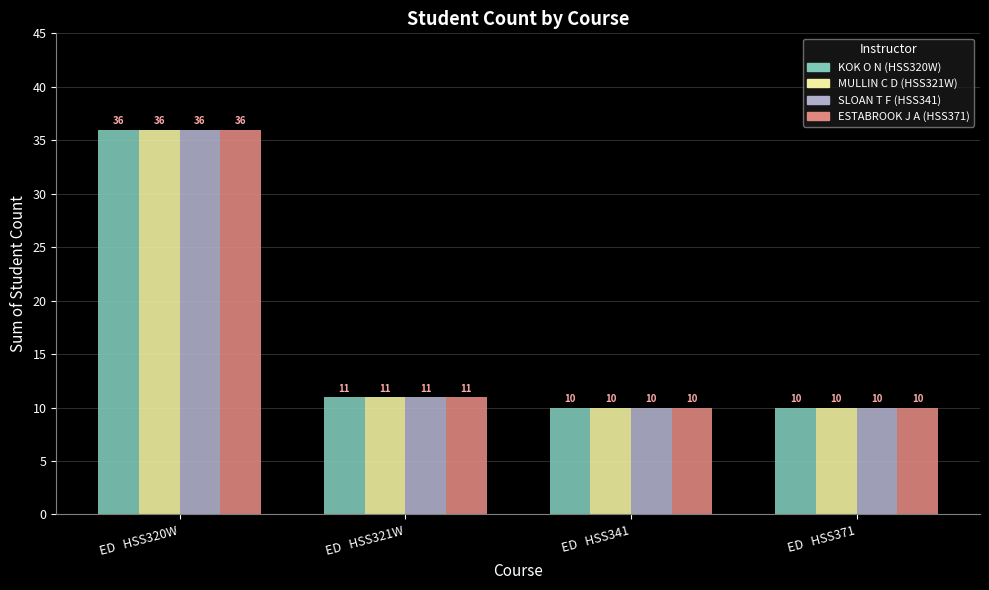

At which category is the sum across all series the highest?

ED   HSS320W